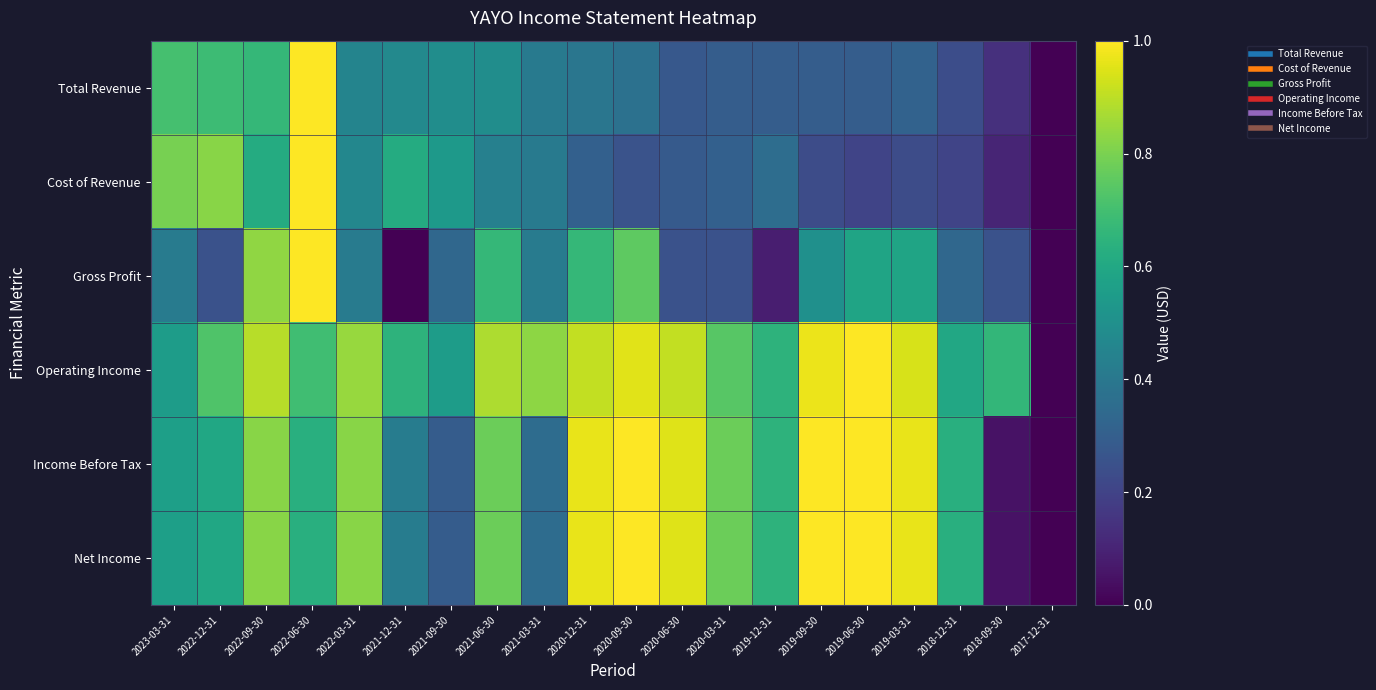

Rank the series at 2020-09-30 from lowest to highest value.

Cost of Revenue, Total Revenue, Gross Profit, Operating Income, Income Before Tax, Net Income